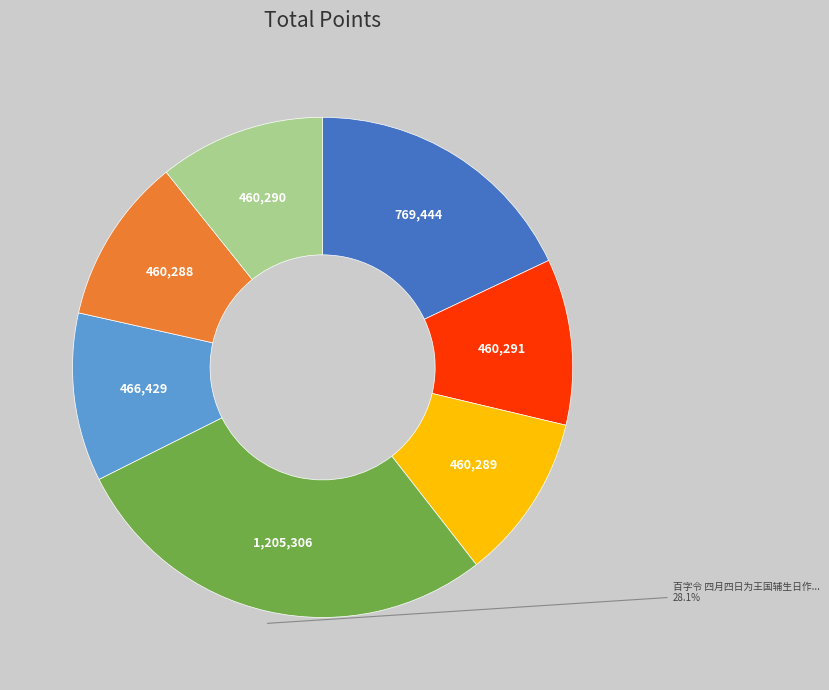

Is there any slice that represents more than half of the pie?

No